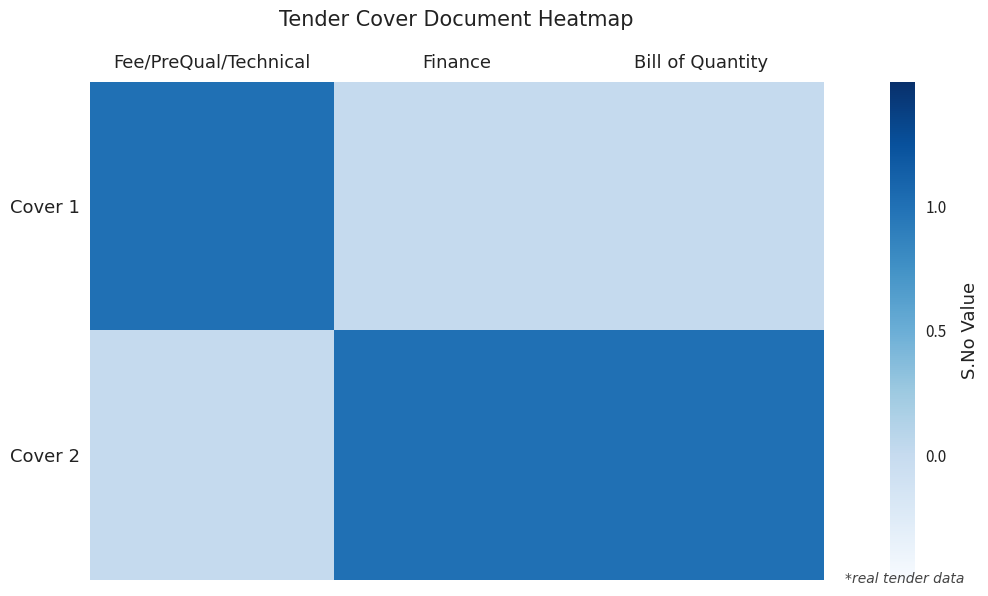

Between Finance and Fee/PreQual/Technical, which is larger?

Fee/PreQual/Technical